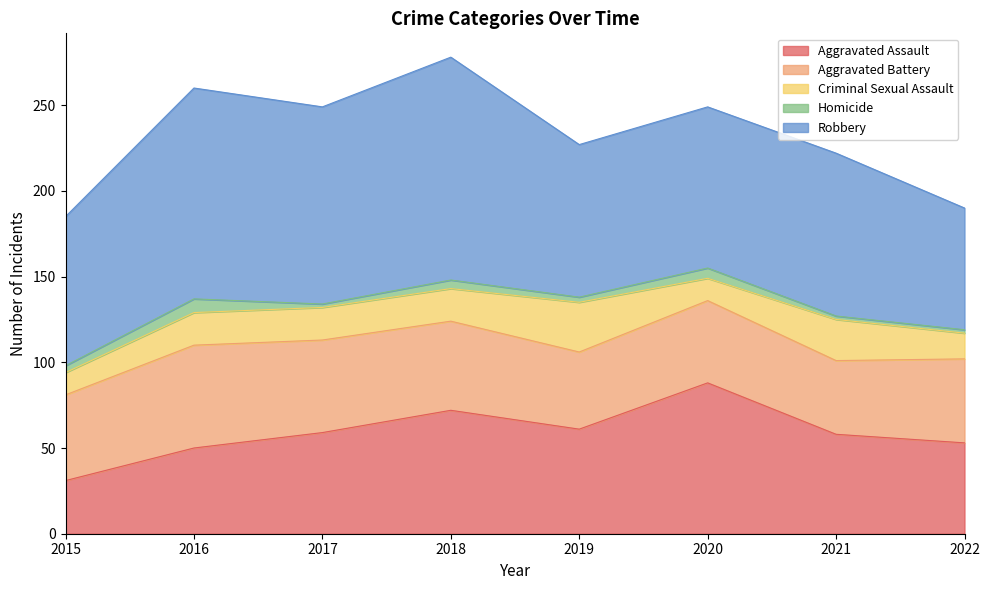

Which has a higher value, 2020 or 2016?

2020